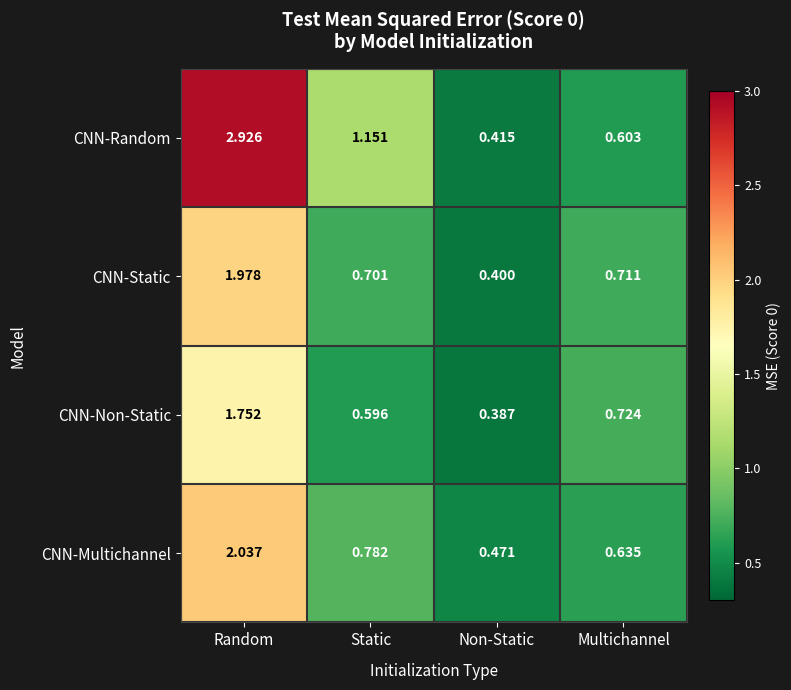

Which category has the highest value across all series?

Random